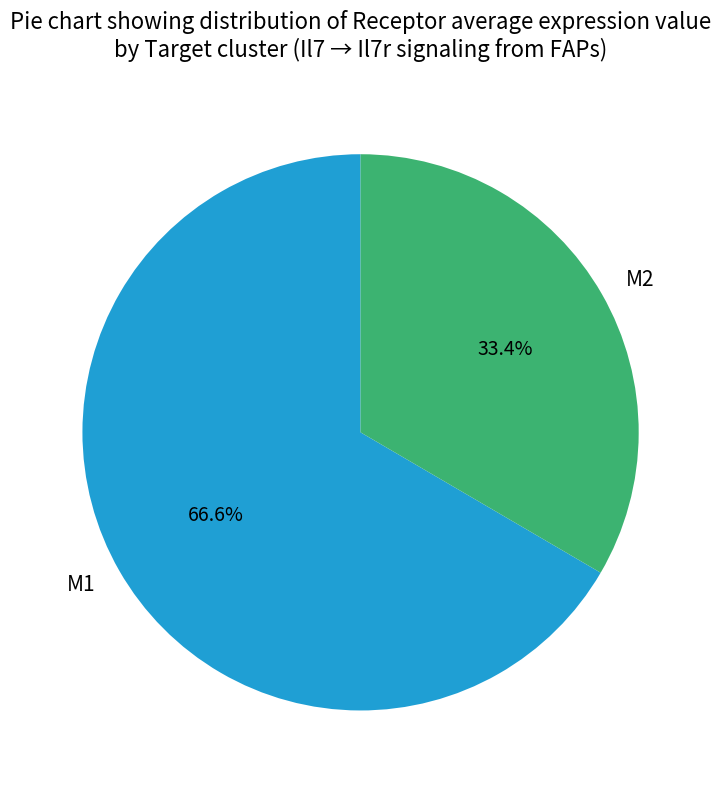

Which slice represents more than half of the pie?

M1